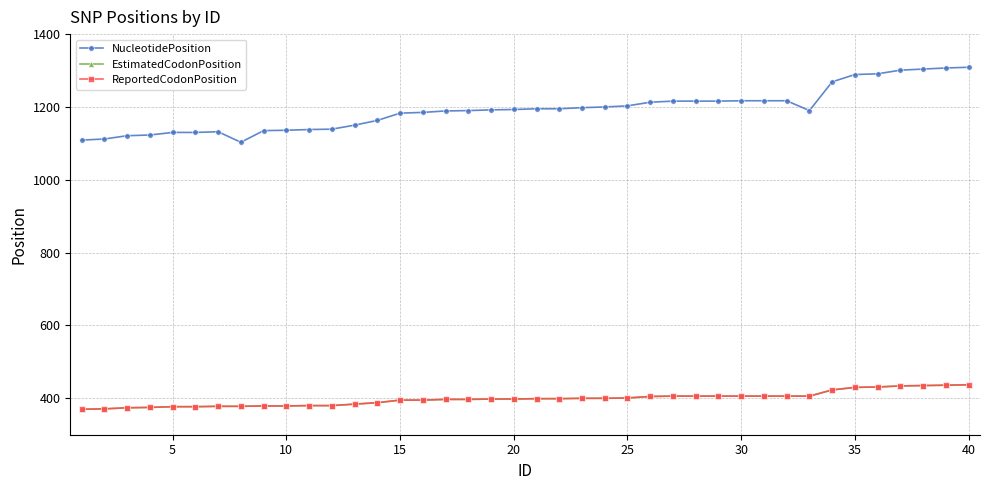

Is this an area chart (filled region under the line)?

No